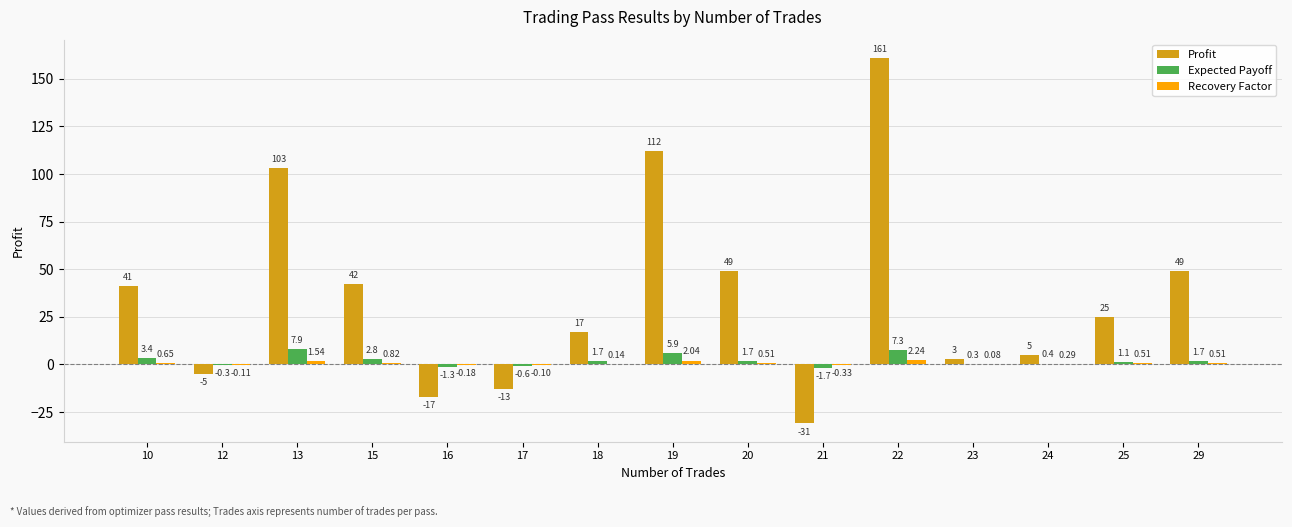

Which series changed the most between 20 and 24?

Profit